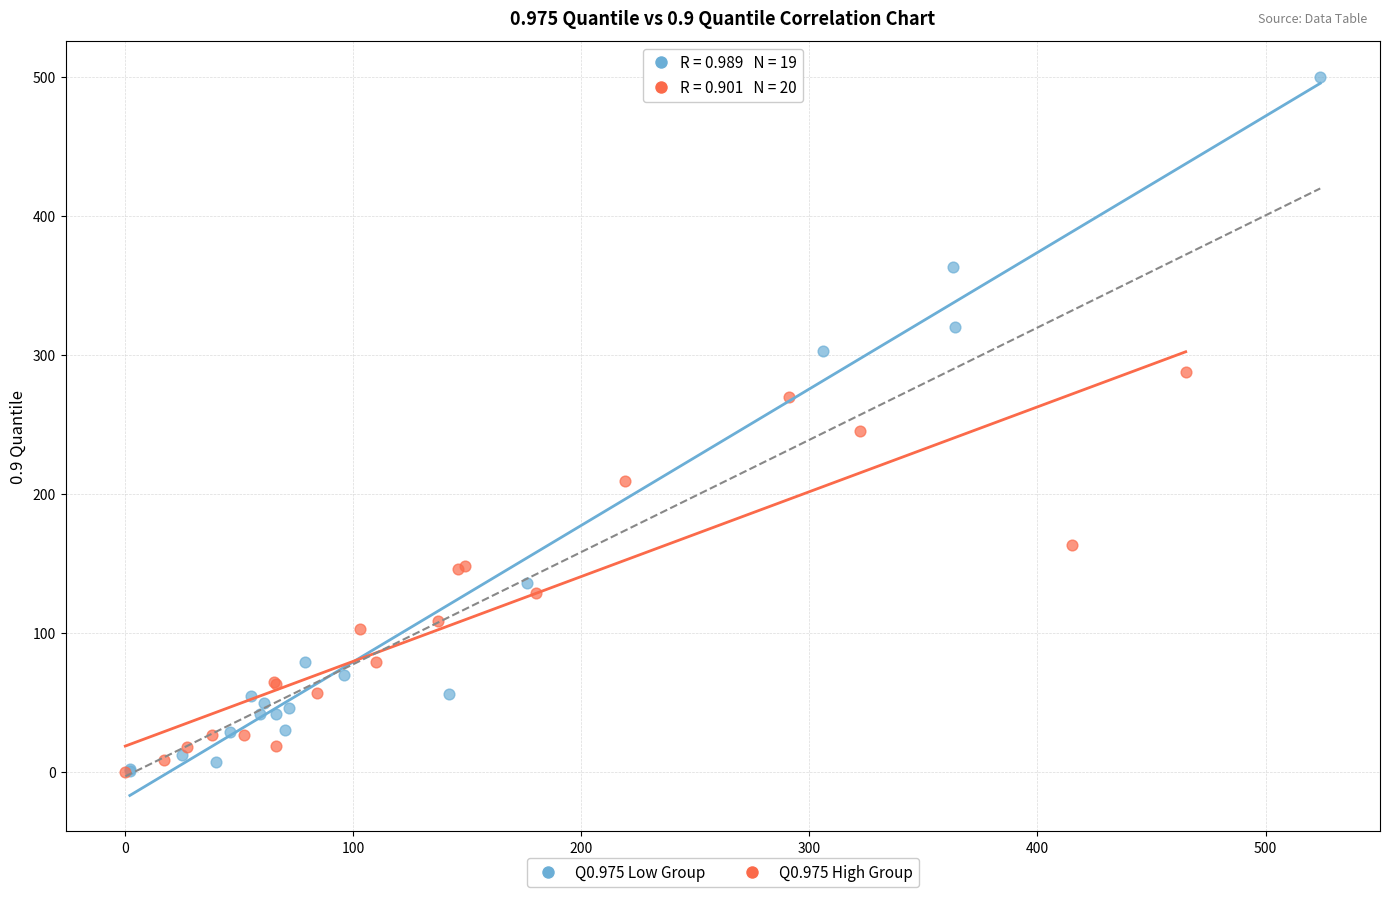

Which series reaches the maximum Y coordinate?

Q0.975 Low Group